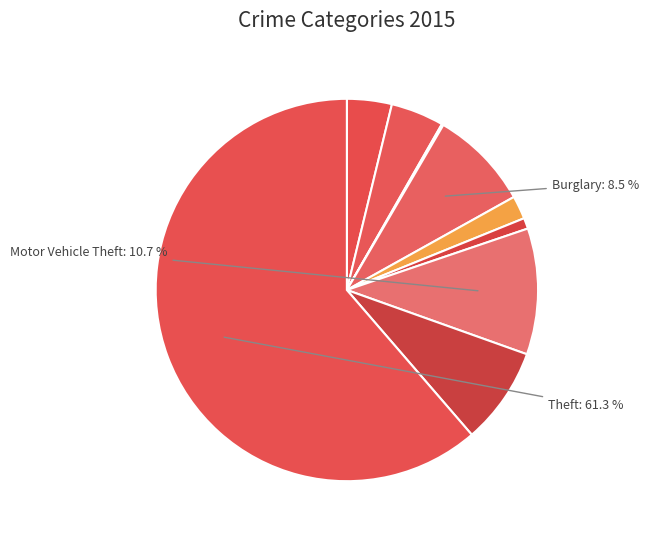

Which category has the biggest portion of the pie?

Theft